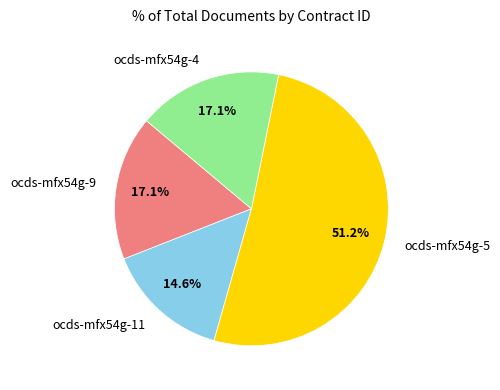

Is the sum of ocds-mfx54g-11 and ocds-mfx54g-9 greater than half?

No